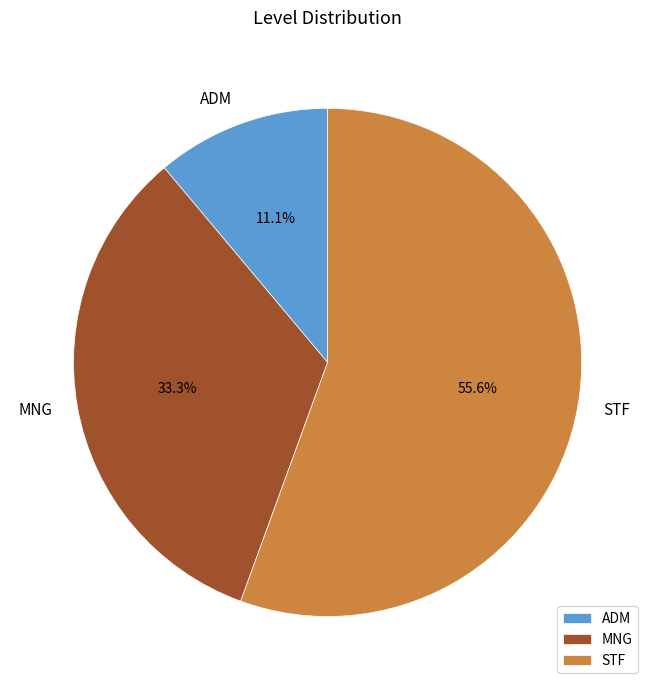

How many segments does this pie chart have?

3